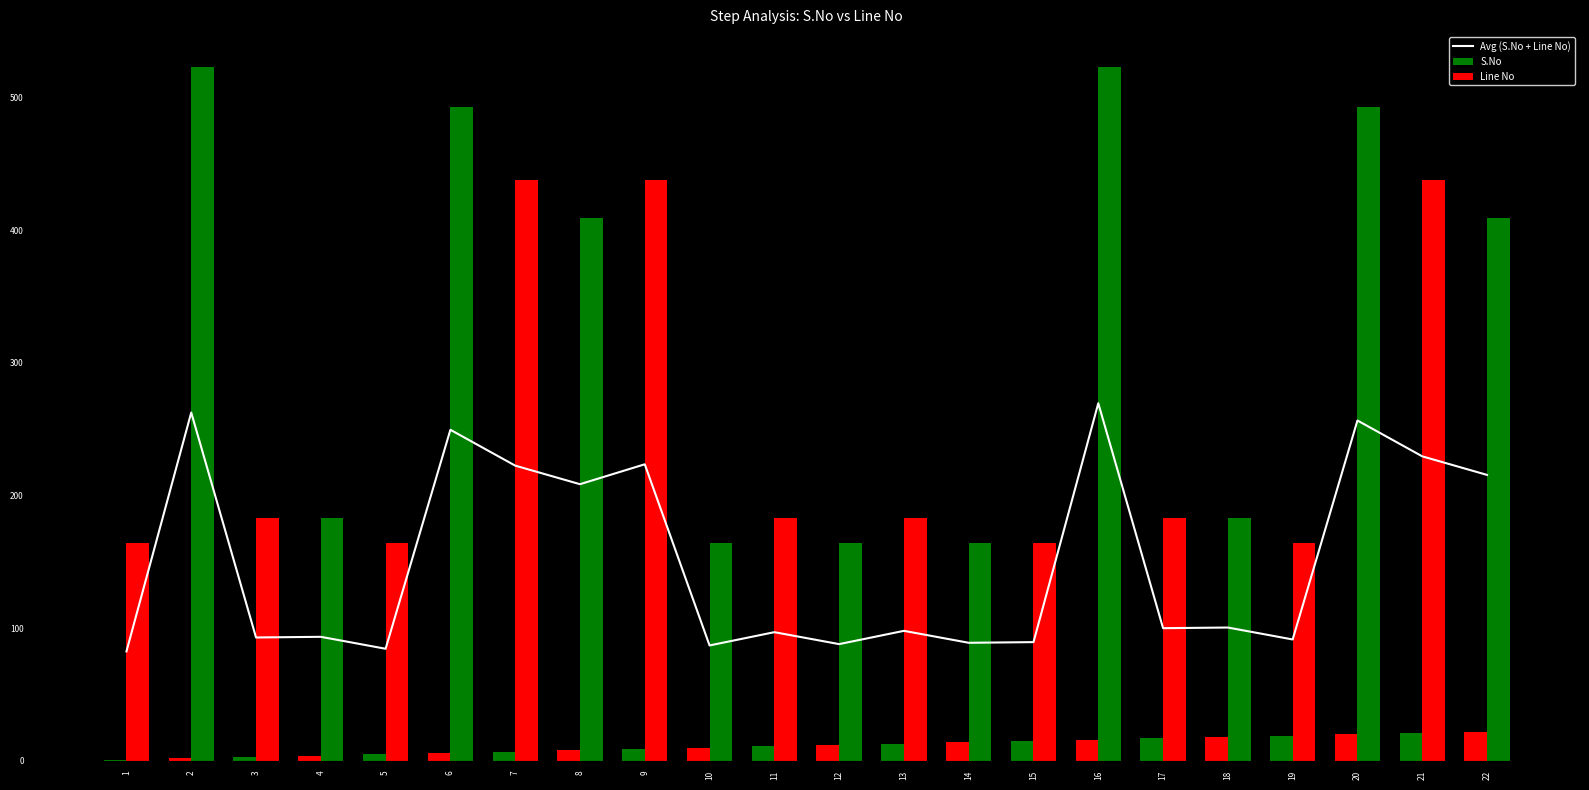

At 11, list the series in order from smallest to largest.

S.No, Avg (S.No + Line No), Line No